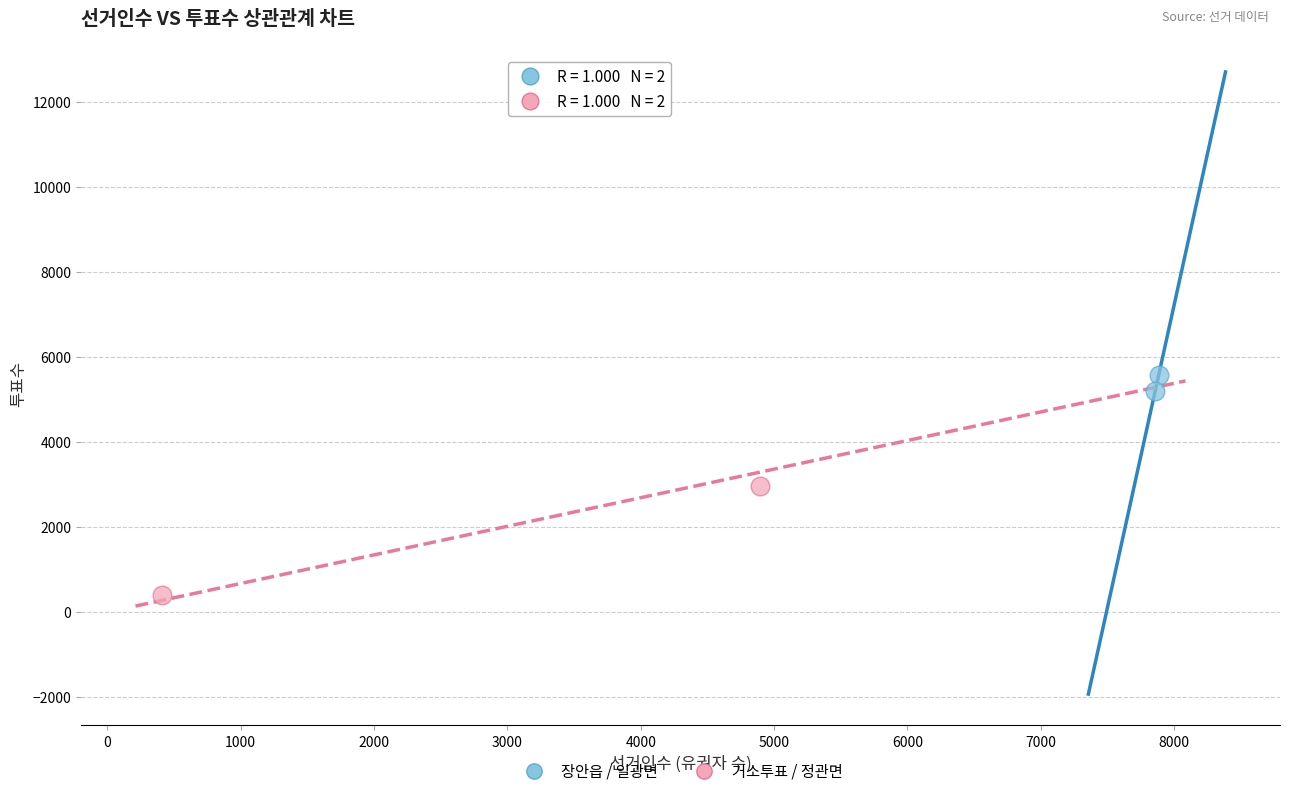

What are all the series names shown in the legend?

장안읍 / 일광면, 거소투표 / 정관면